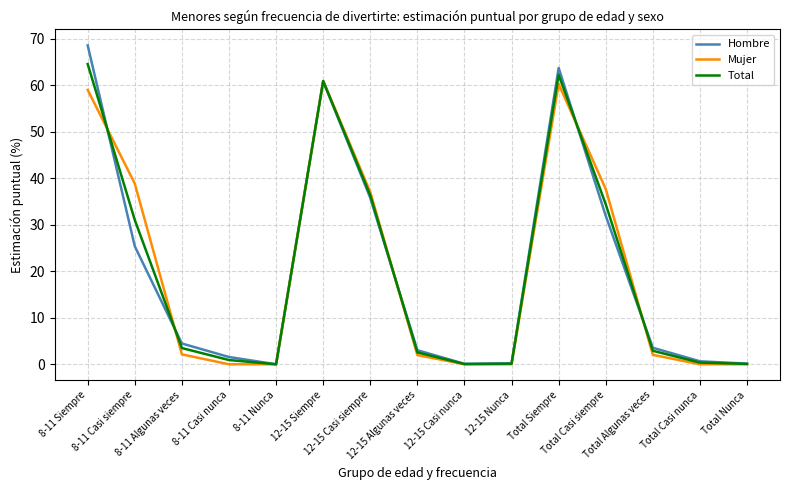

At which category is the sum across all series the highest?

8-11 Siempre